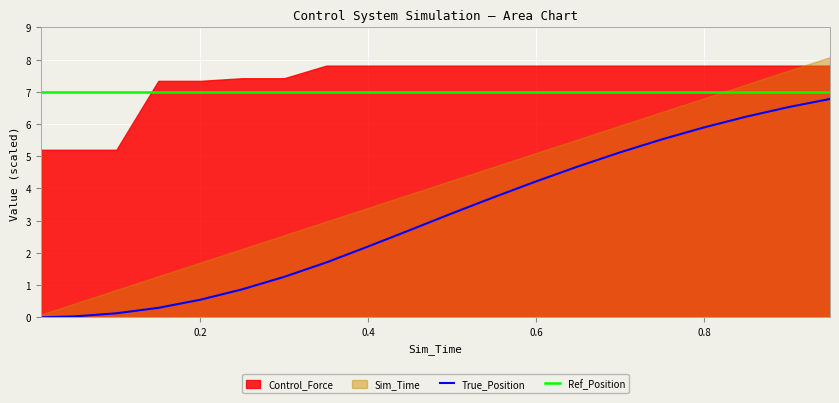

The True_Position series shows 2.2 at 0.4. True or false?

True